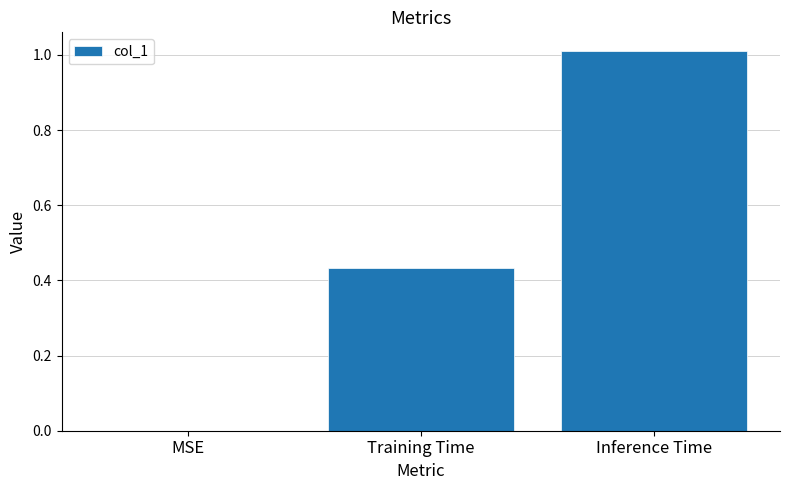

What is the maximum value shown in the chart?

1.0